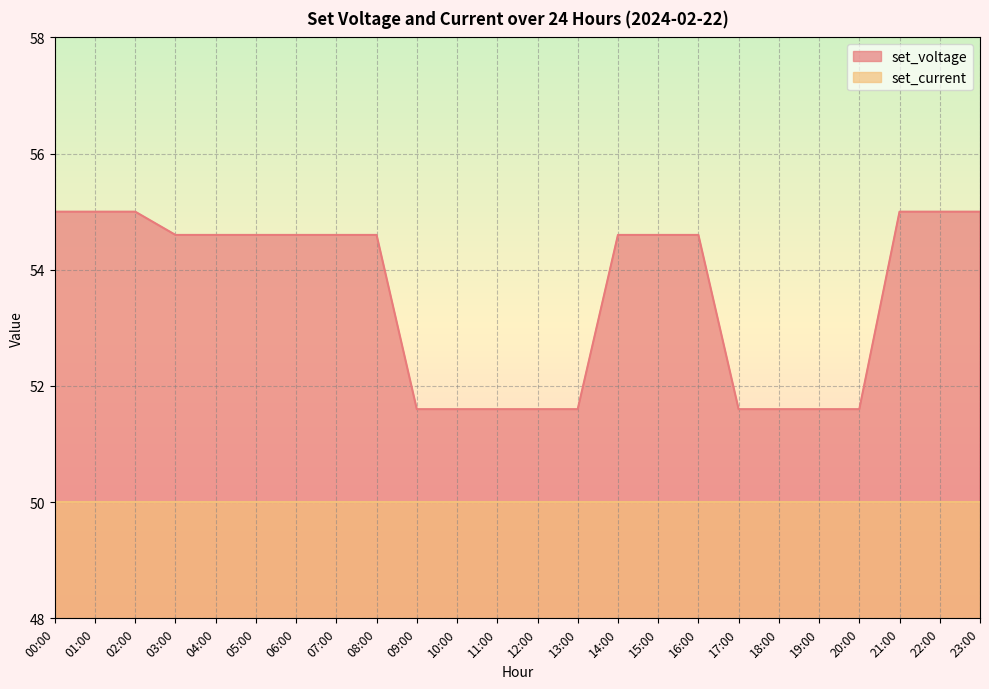

Reading left to right, list all the values displayed in this chart.

00:00=55.0	01:00=55.0	02:00=55.0	03:00=54.6	04:00=54.6	05:00=54.6	06:00=54.6	07:00=54.6	08:00=54.6	09:00=51.6	10:00=51.6	11:00=51.6	12:00=51.6	13:00=51.6	14:00=54.6	15:00=54.6	16:00=54.6	17:00=51.6	18:00=51.6	19:00=51.6	20:00=51.6	21:00=55.0	22:00=55.0	23:00=55.0